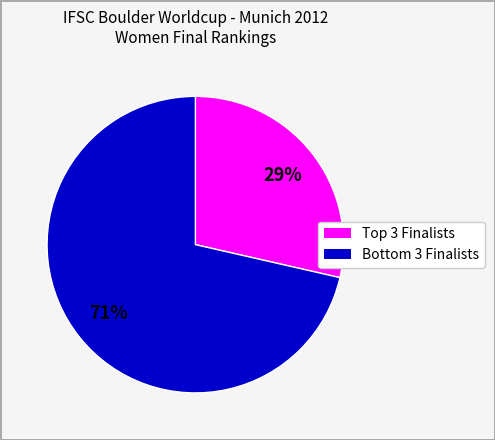

Count the number of slices in the pie.

2